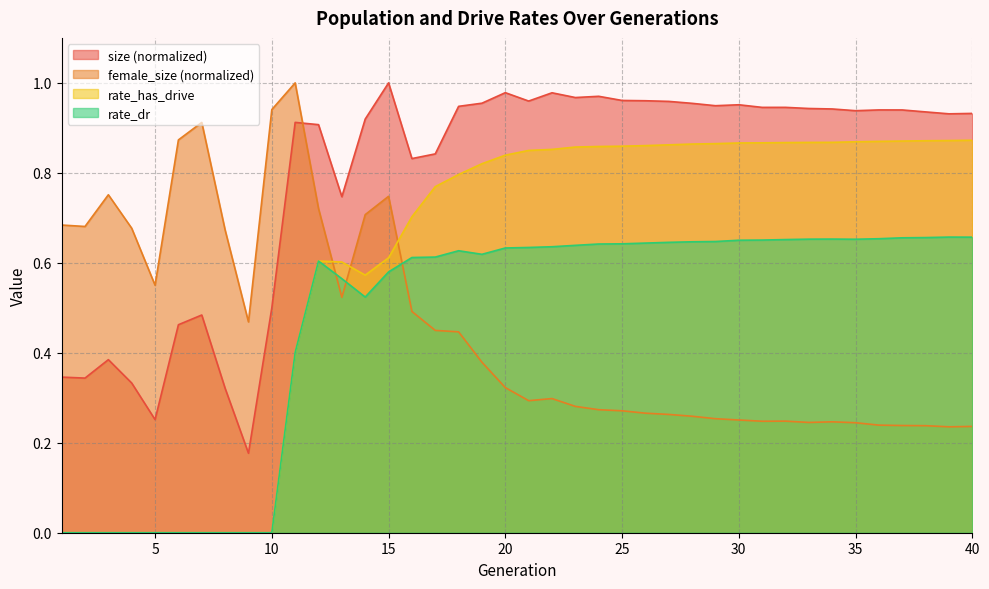

Where is size nearest to the value 0?

9